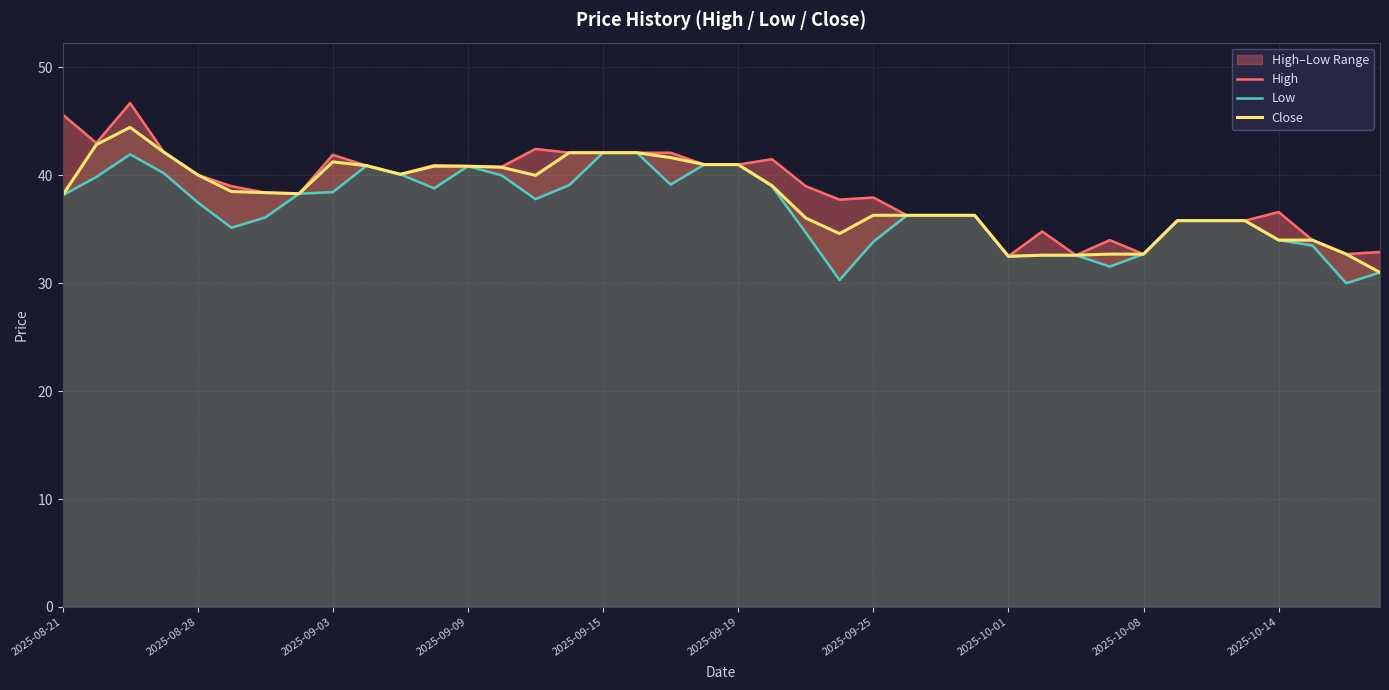

True or false: Low has a value of 32.6 at 30.

True